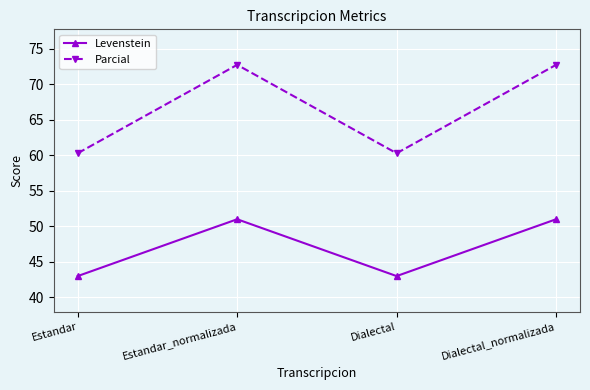

Reading left to right, extract all data points from this chart.

Levenstein: 43.0	51.0	43.0	51.0
Parcial: 60.3	72.7	60.3	72.7